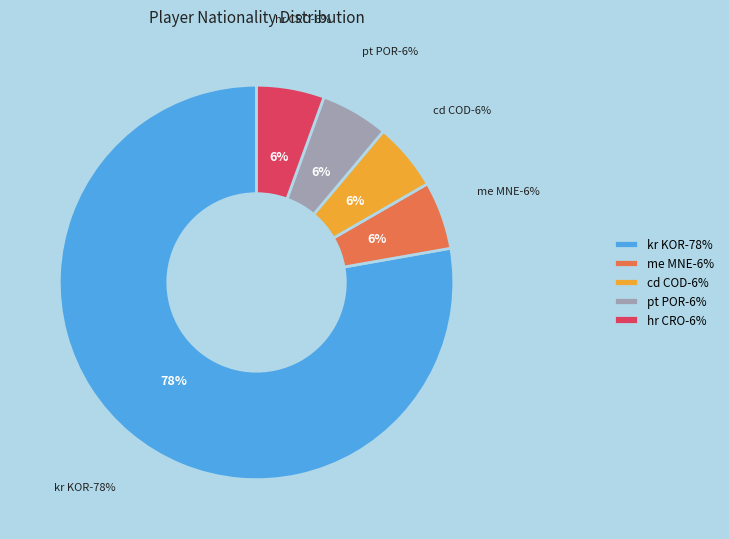

Between kr KOR and pt POR, which is larger?

kr KOR